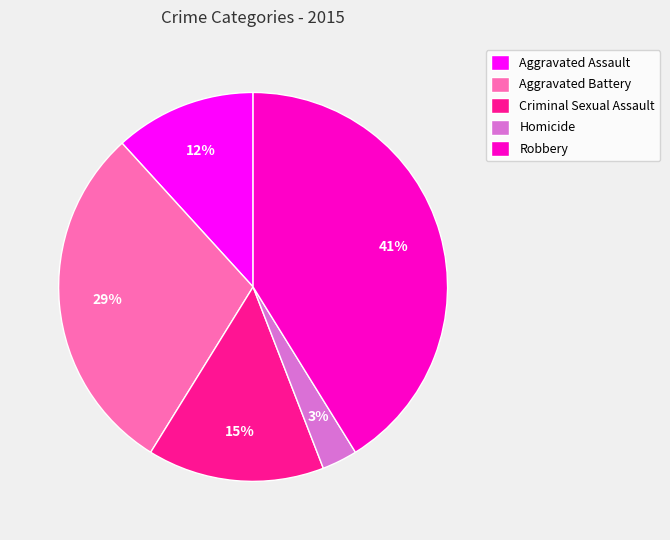

The Homicide slice represents 3% of the pie. True or false?

True